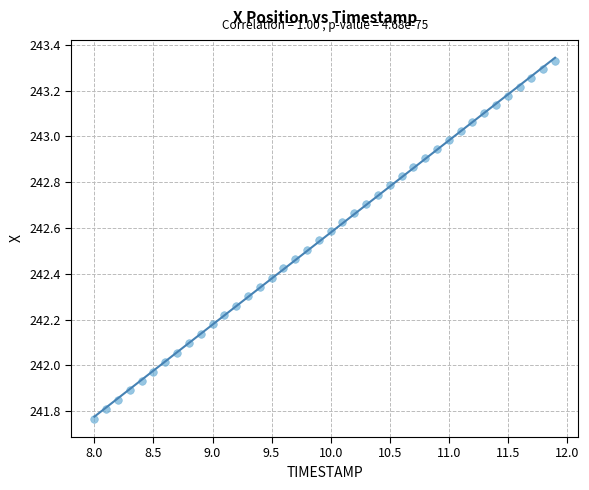

What is the range of Y values (max minus min)?

1.6